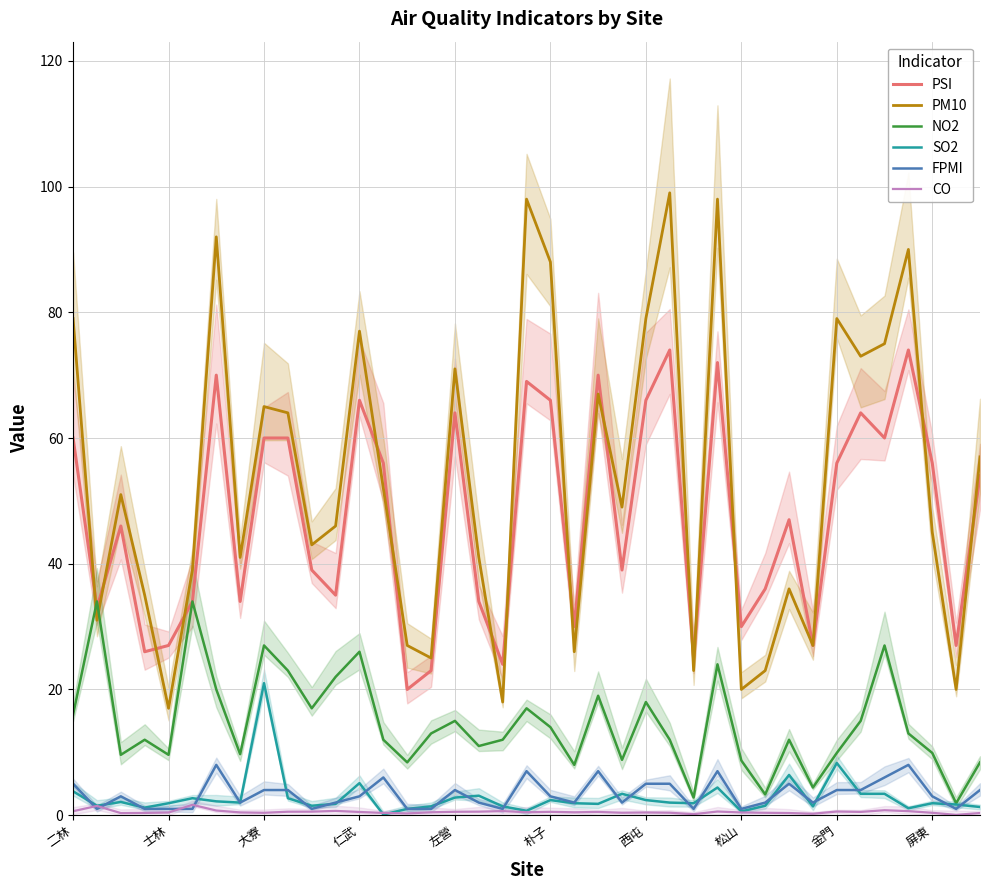

What position from the right is 10?

29